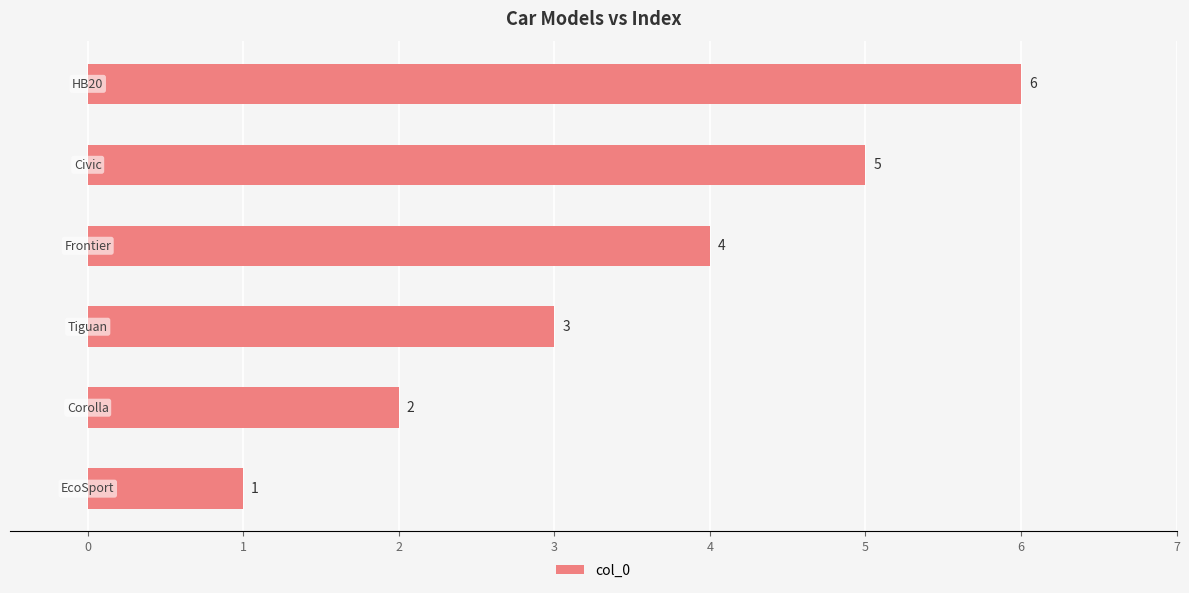

What is the difference between the second highest and second lowest values?

3